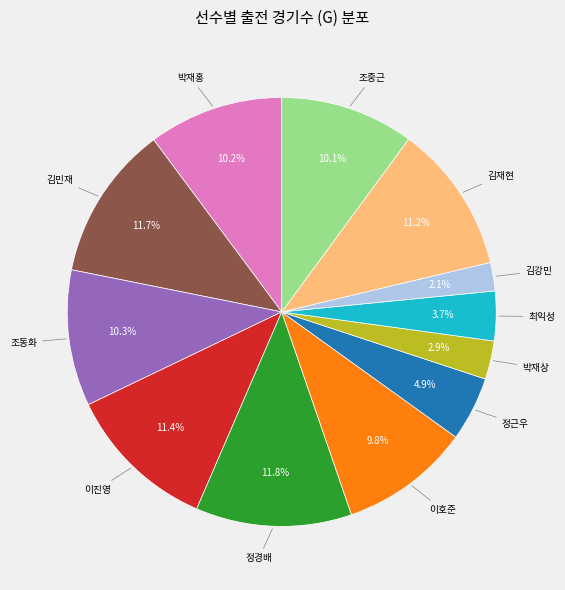

Is there a majority slice in this chart?

No